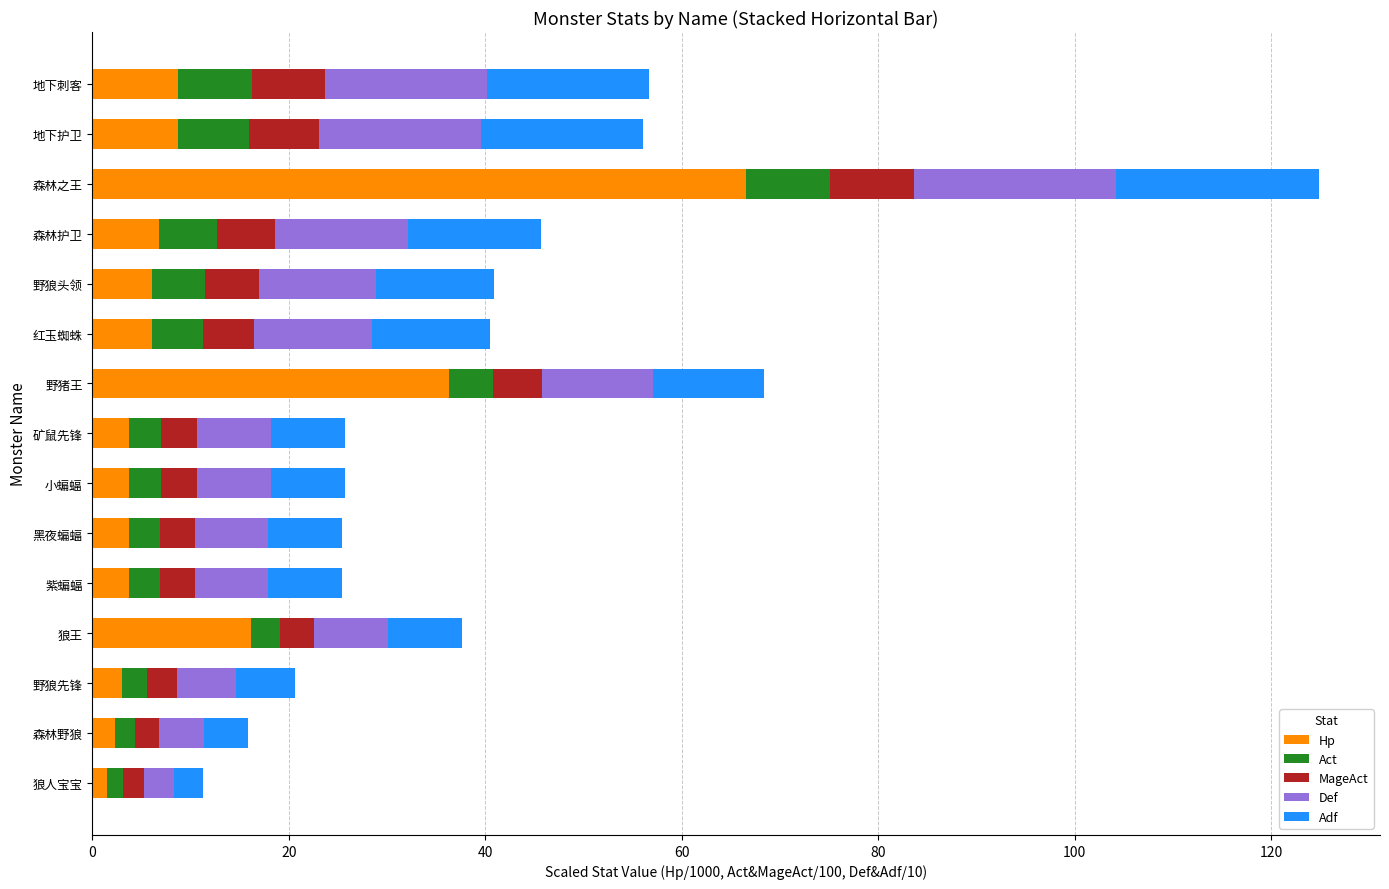

Where is Hp nearest to the value 34?

野猪王